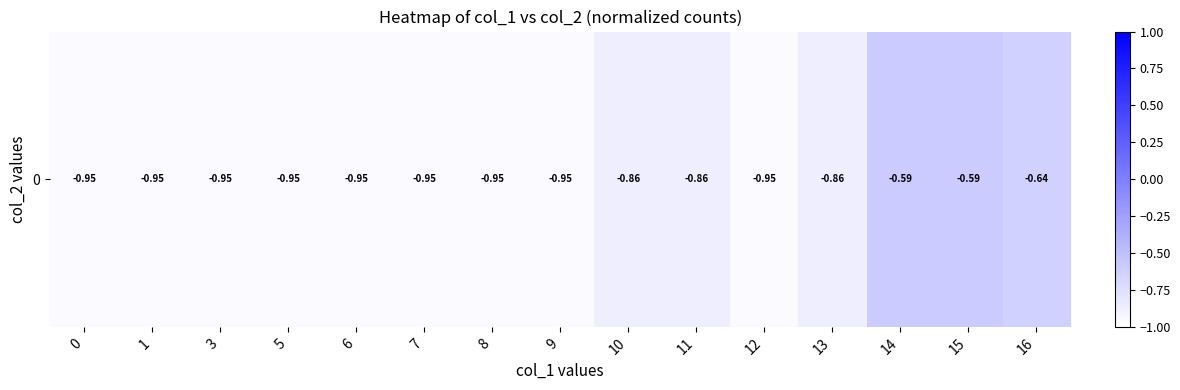

The chart shows a value of -0.6 at 15. True or false?

True